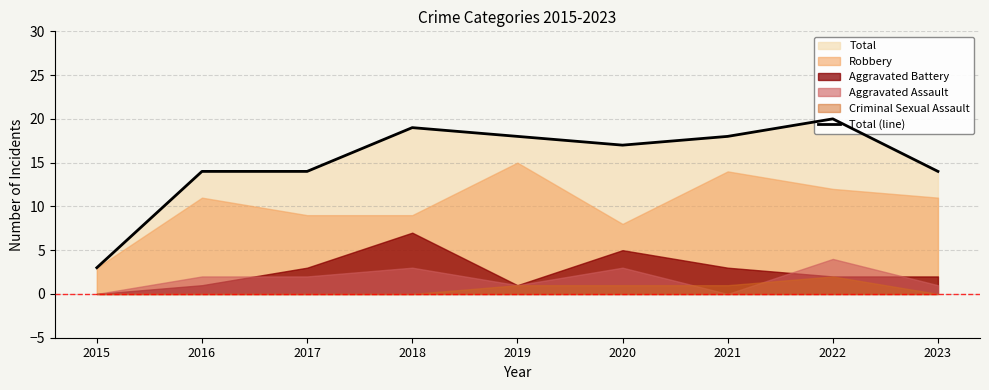

List the labels in order of value, largest first.

2022, 2018, 2019, 2021, 2020, 2016, 2017, 2023, 2015